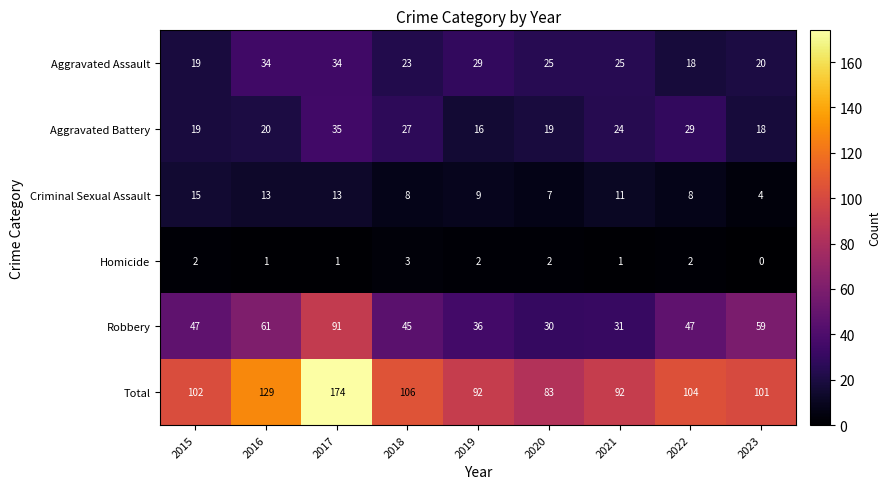

Is it true that Total equals 92 at 2021?

True